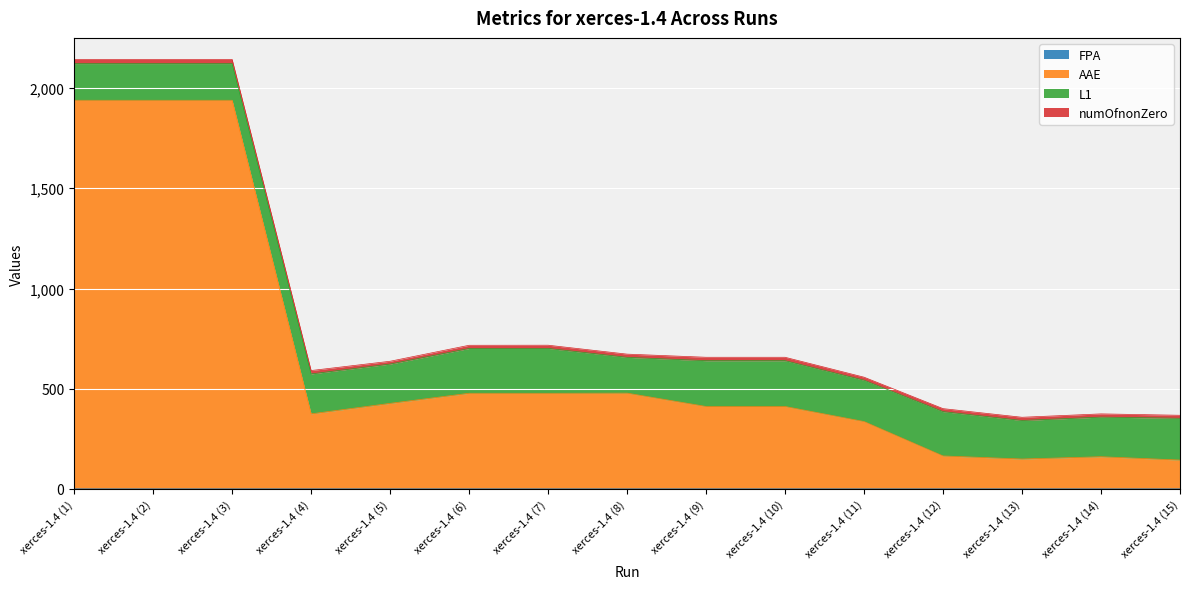

True or false: FPA and AAE intersect in this chart.

False